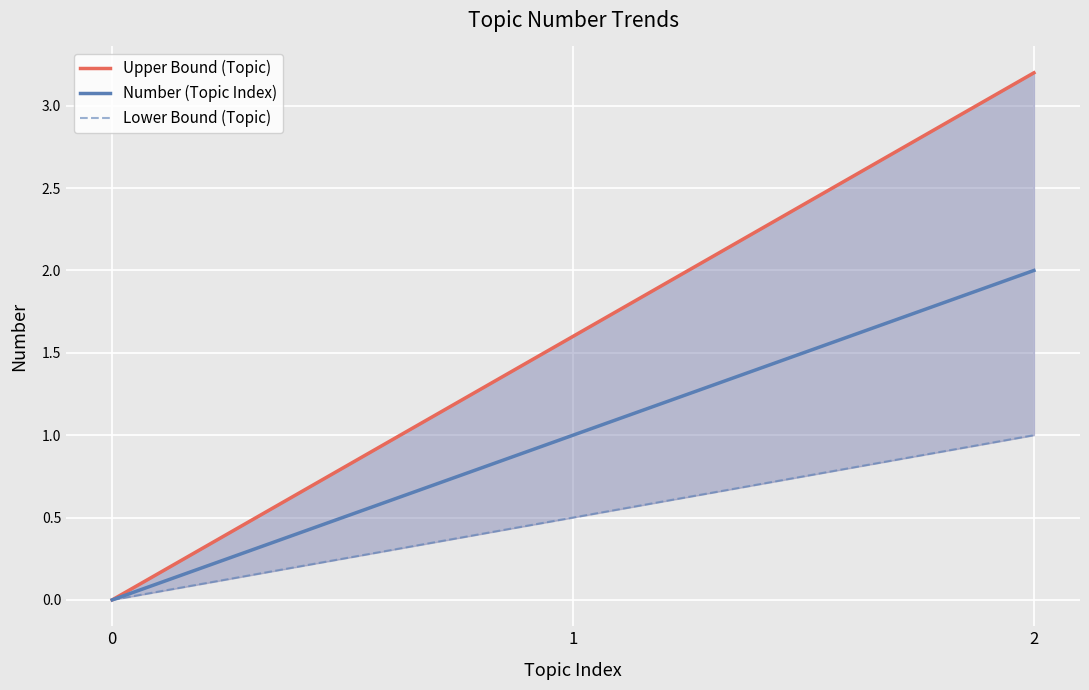

What is the greatest value displayed?

3.2